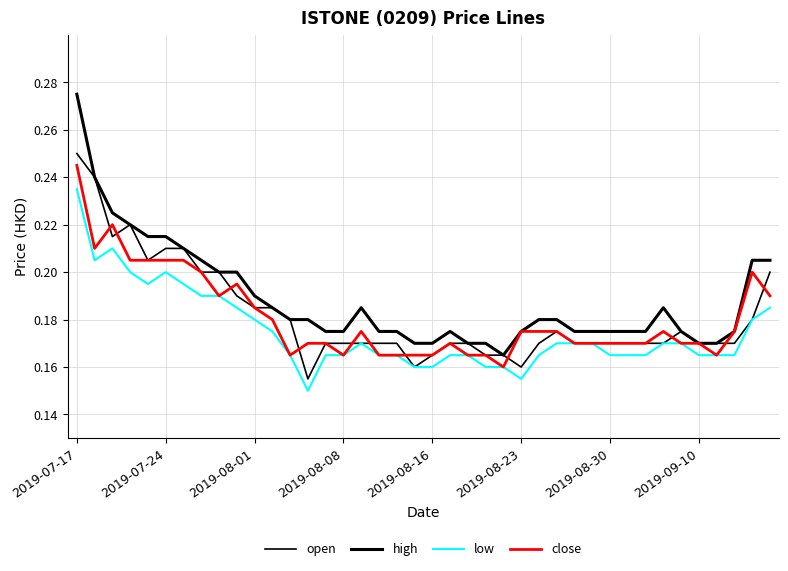

Does the chart have visible grid lines?

Yes